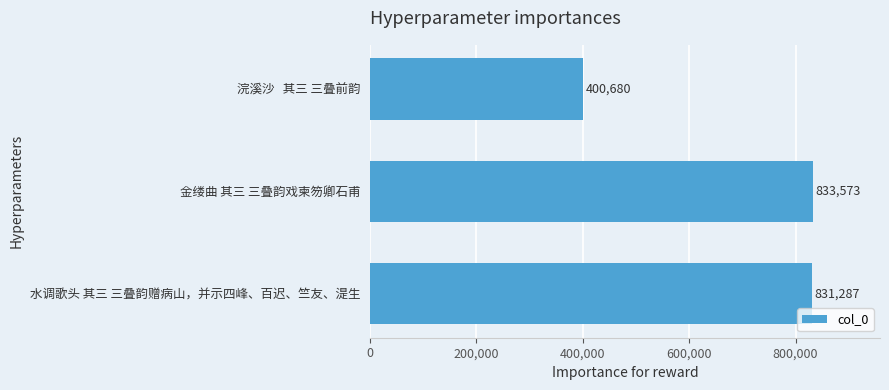

Which label corresponds to the largest value in the chart?

金缕曲 其三 三叠韵戏柬笏卿石甫